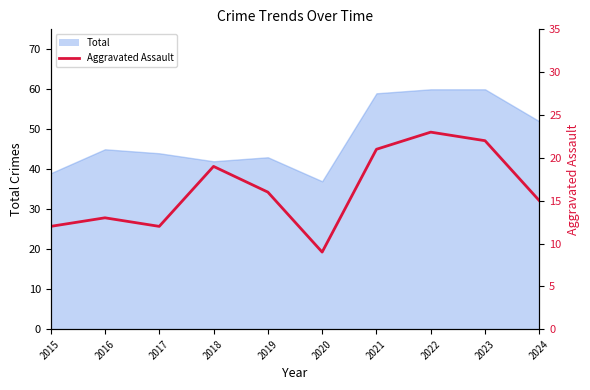

The chart shows a value of 11 at 2022. True or false?

False